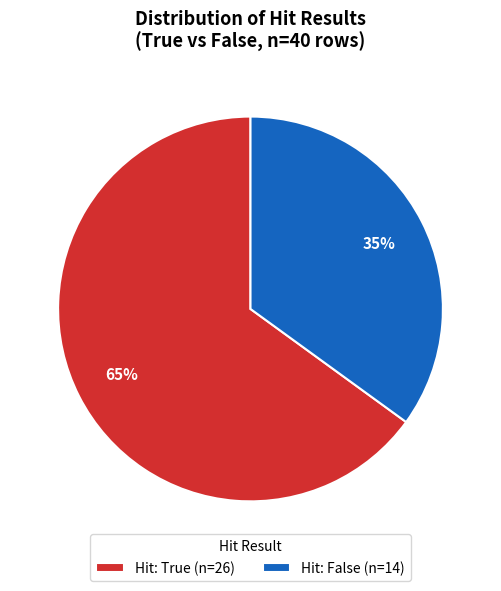

Which category has the smallest portion of the pie?

Hit: False (n=14)